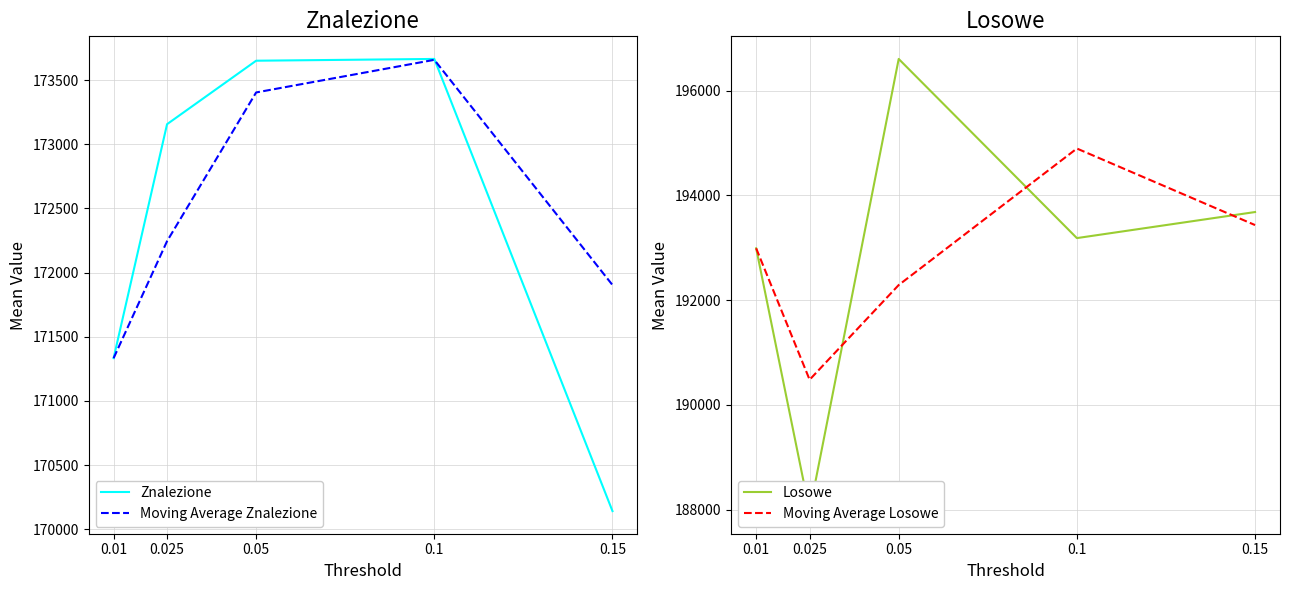

Which series ends up on top after the final intersection of Moving Average Losowe and Losowe?

Losowe